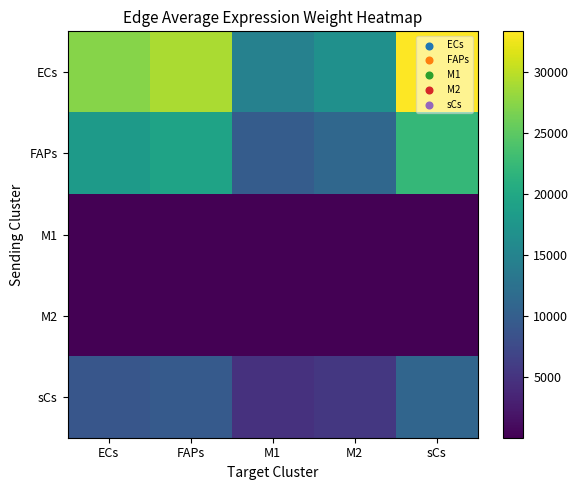

What is the total value across all series at FAPs?

58177.2